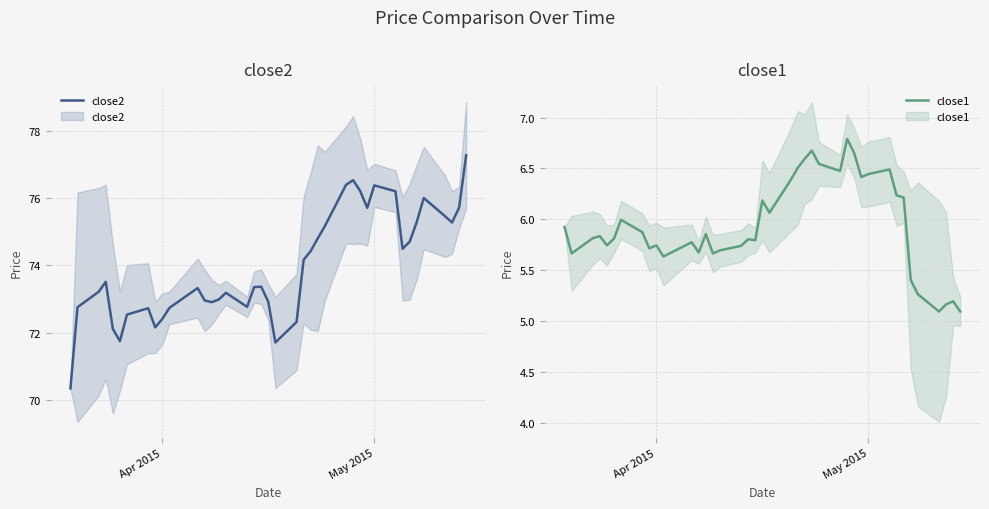

What is the difference between the maximum and minimum values in the close1 series?

1.7